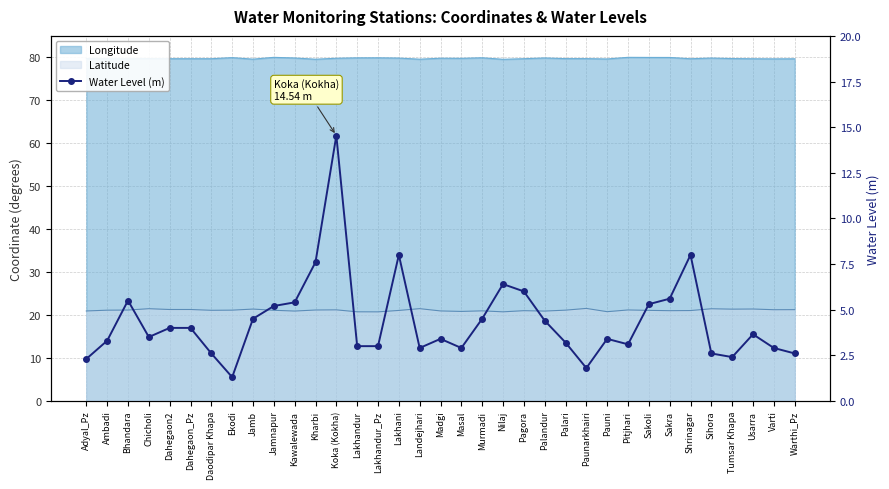

What position from the left is Sihora?

31